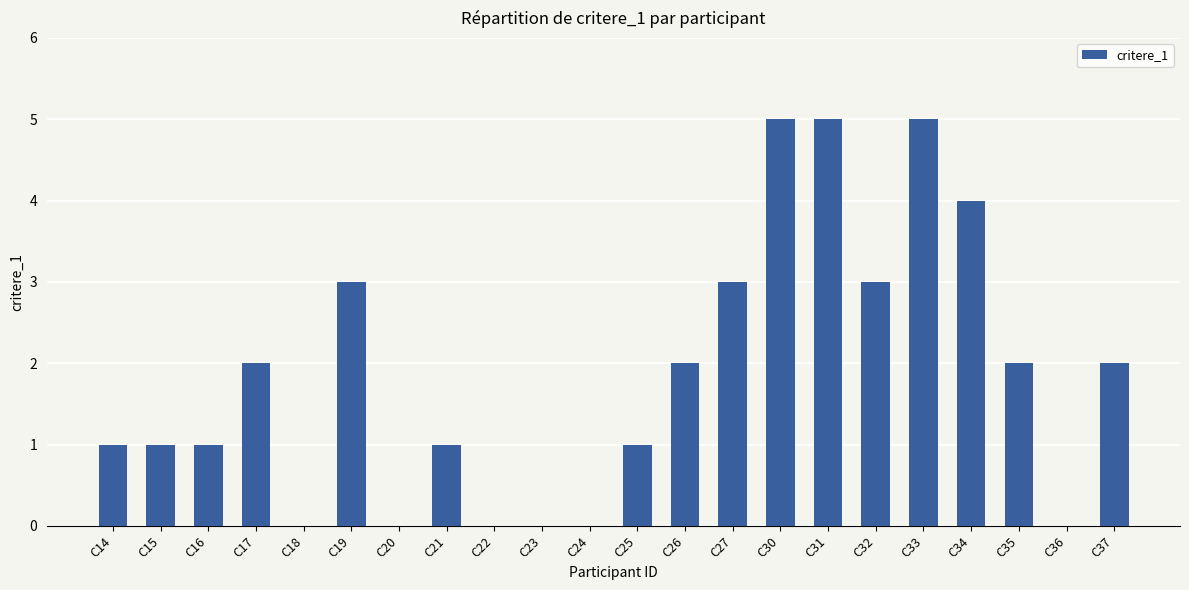

What is the sum of the values at C35 and C17?

4